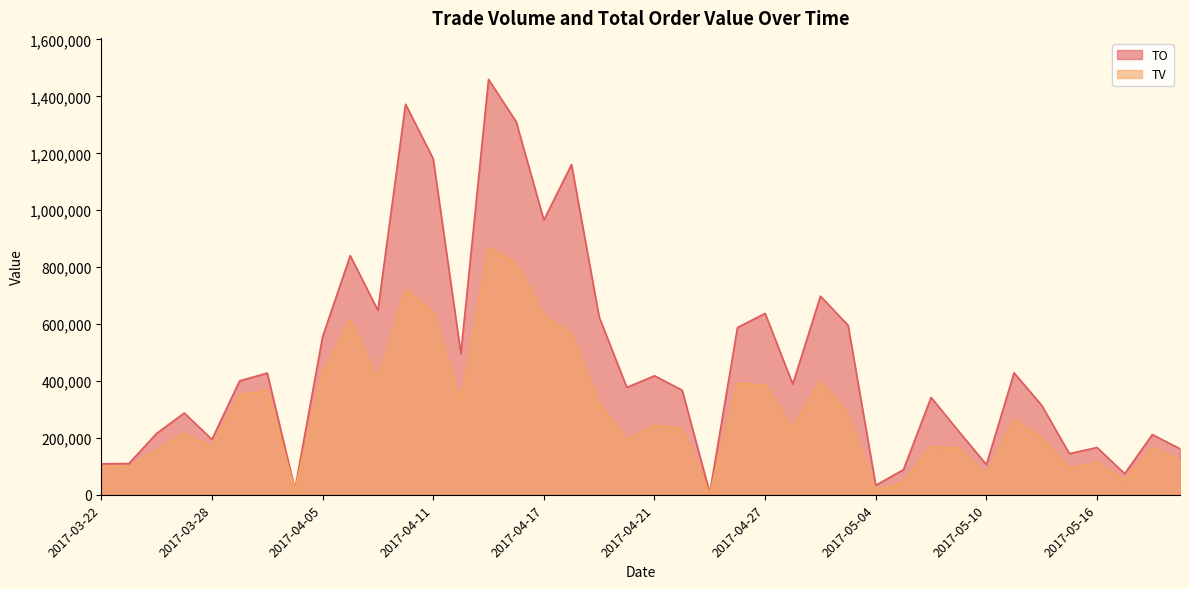

What is the sum of the TV values at 2017-04-10 and 2017-05-18?

887000